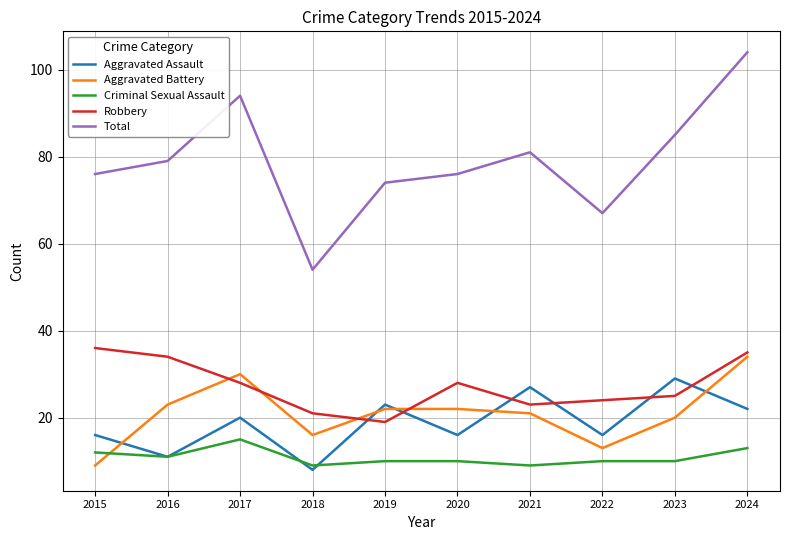

Which series has the largest total across all categories?

Total